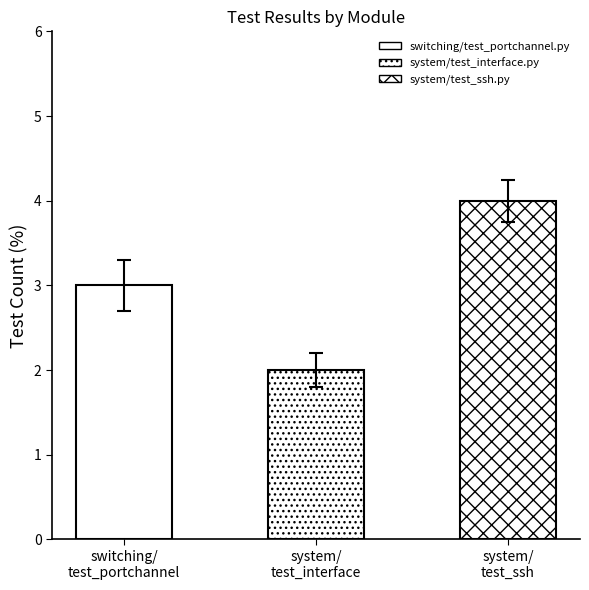

Which series changed the most between system/test_interface.py and system/test_ssh.py?

Test Count